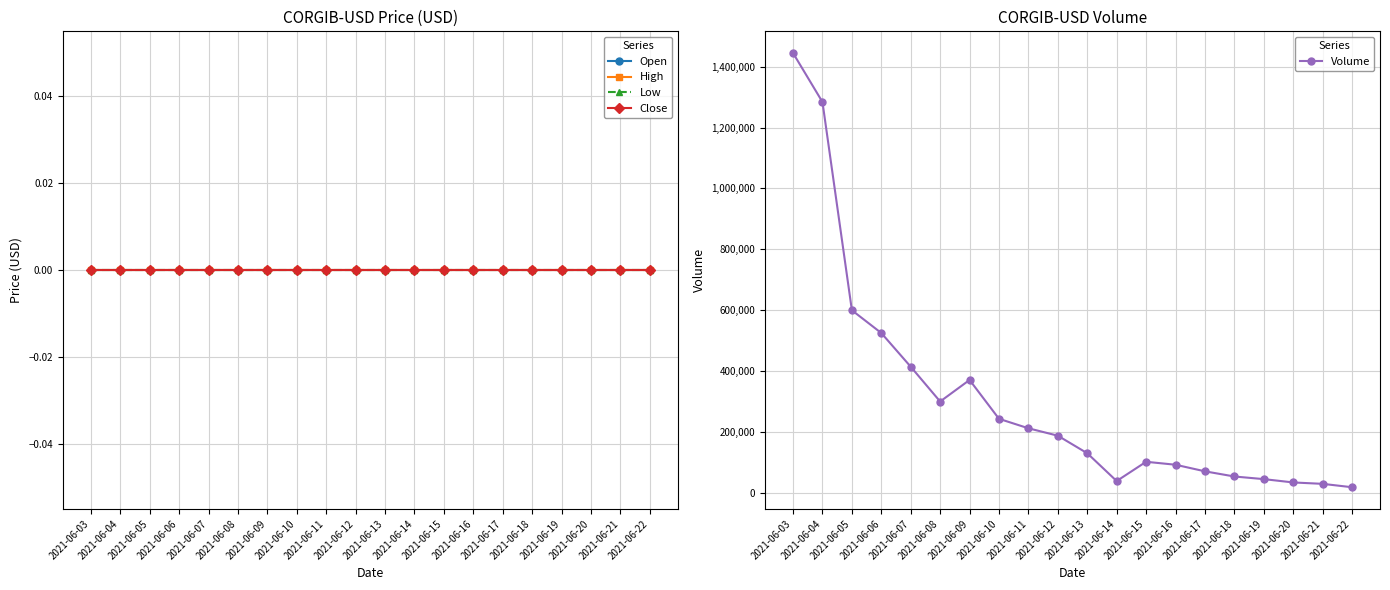

Rank the categories by Volume value from lowest to highest.

2021-06-22, 2021-06-21, 2021-06-20, 2021-06-14, 2021-06-19, 2021-06-18, 2021-06-17, 2021-06-16, 2021-06-15, 2021-06-13, 2021-06-12, 2021-06-11, 2021-06-10, 2021-06-08, 2021-06-09, 2021-06-07, 2021-06-06, 2021-06-05, 2021-06-04, 2021-06-03